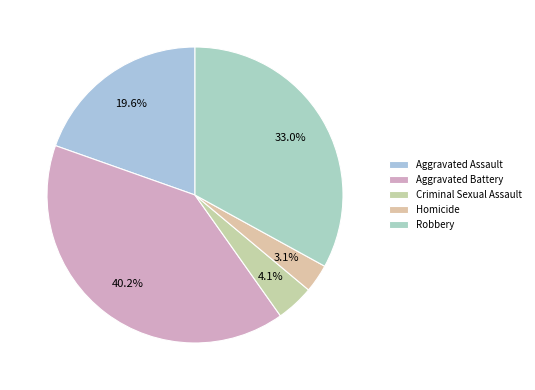

How many slices are in this pie chart?

5